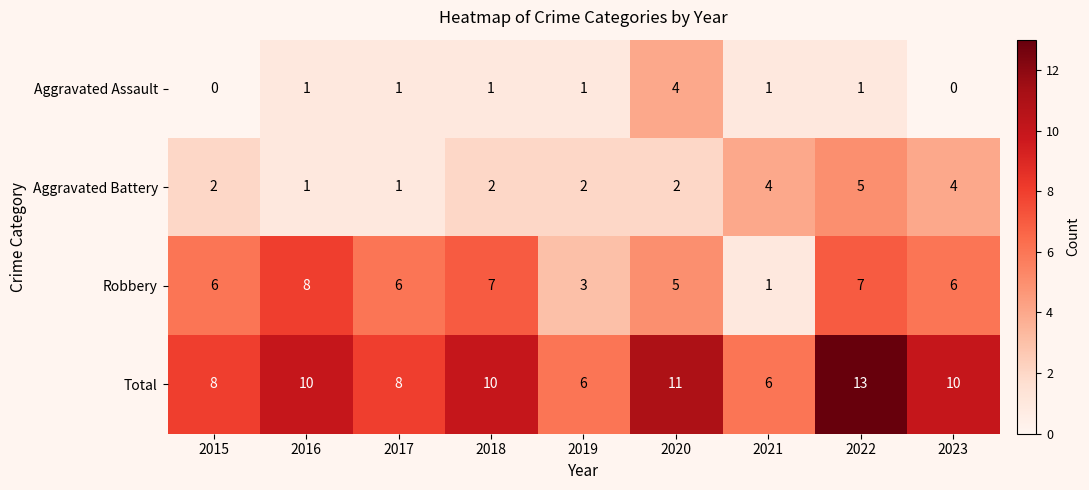

Which label corresponds to the largest value in the chart?

2022